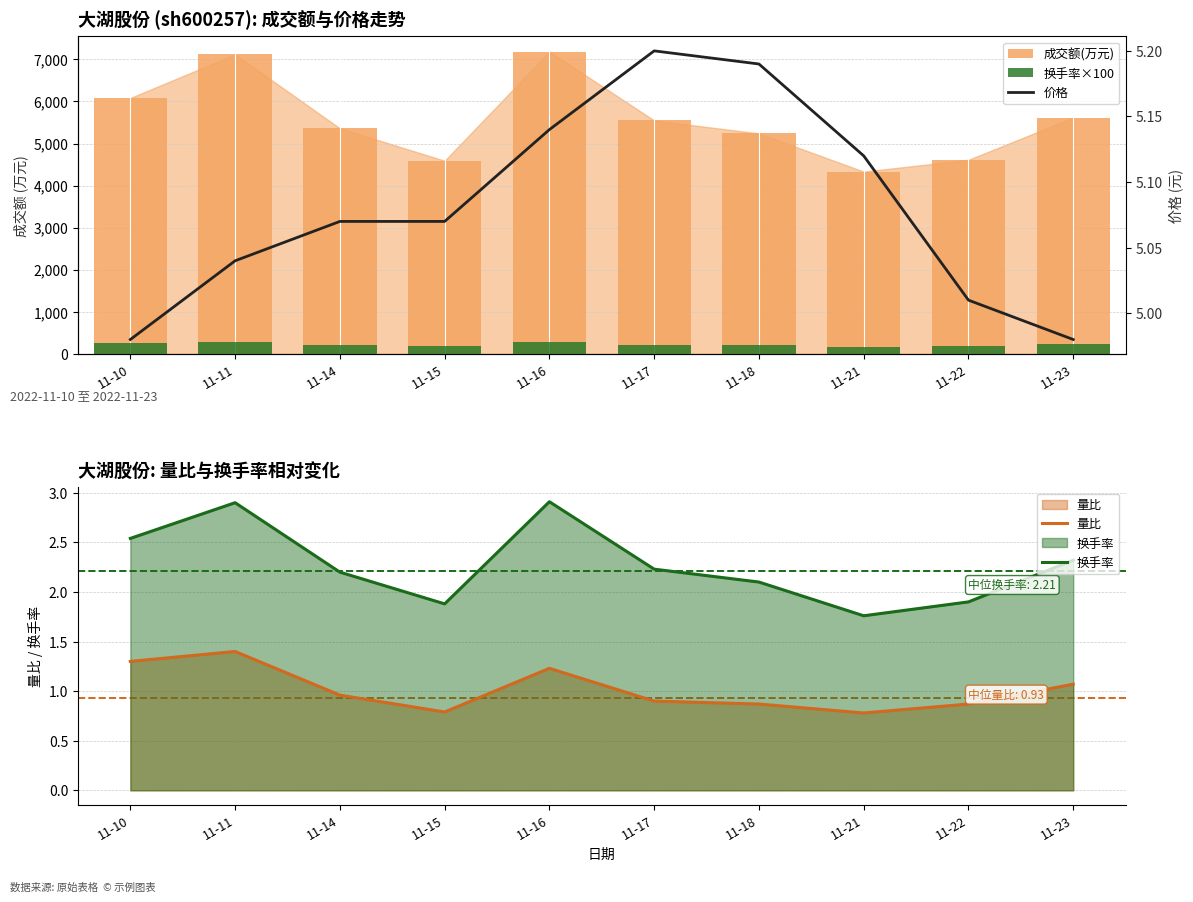

List the labels in order of 成交额(万元) value, smallest first.

11-21, 11-15, 11-22, 11-18, 11-14, 11-17, 11-23, 11-10, 11-11, 11-16